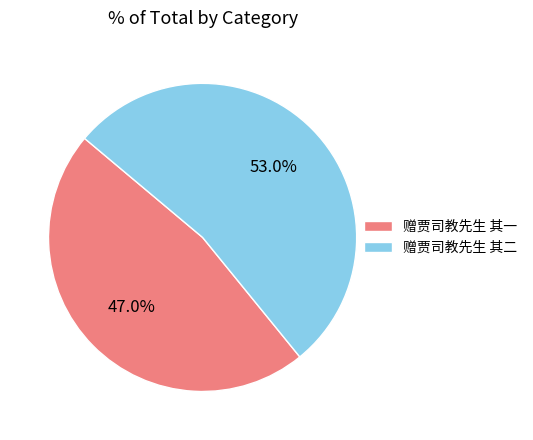

The 赠贾司教先生 其二 slice represents 53% of the pie. True or false?

True